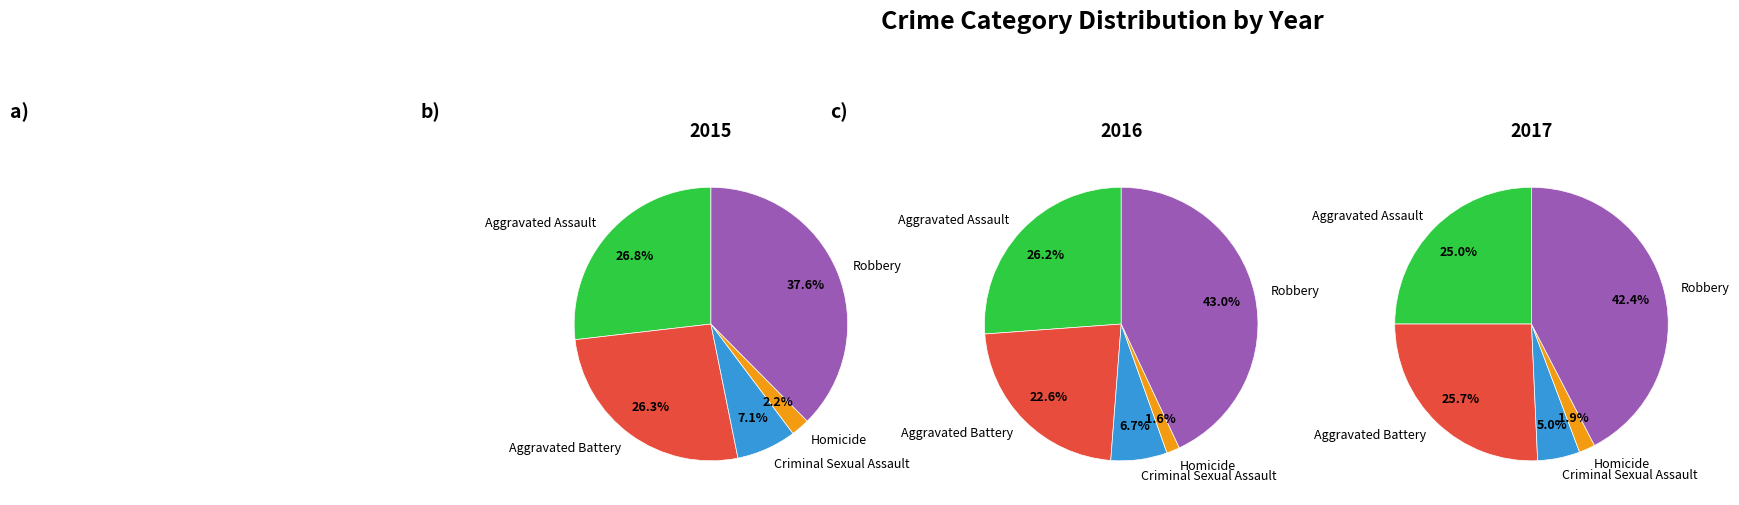

How much of the chart is everything except Aggravated Assault?

73.2%